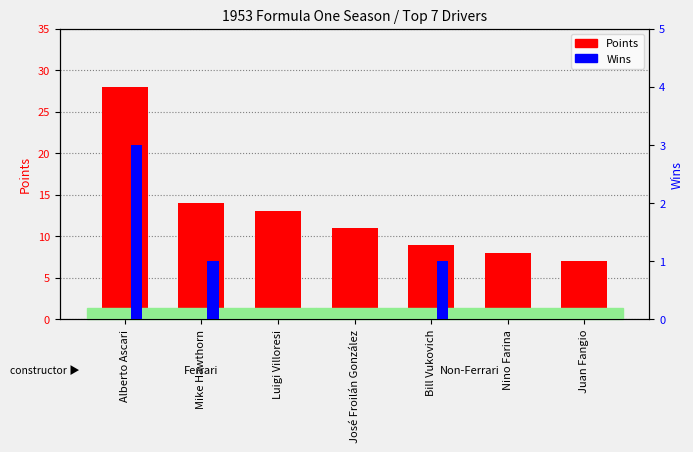

At which category does the chart reach its peak across all series?

Alberto Ascari